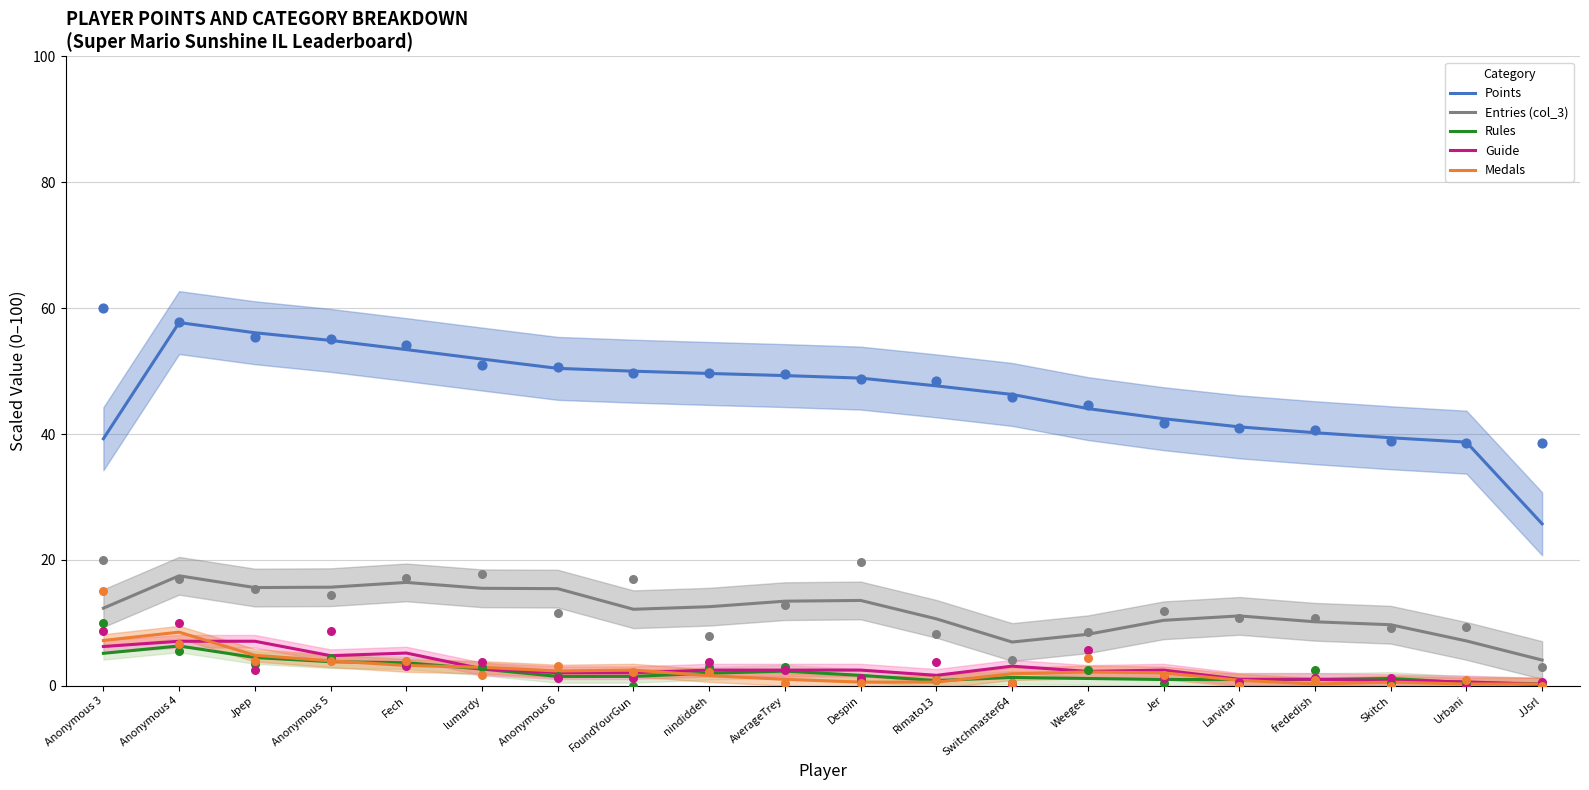

What is the total value across all series at JJsrl?

30.7